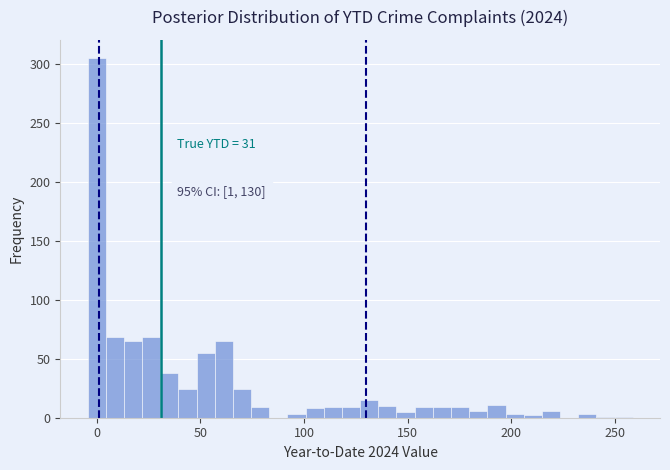

Read against the x-axis, roughly where is the centre of the tallest bar?

0